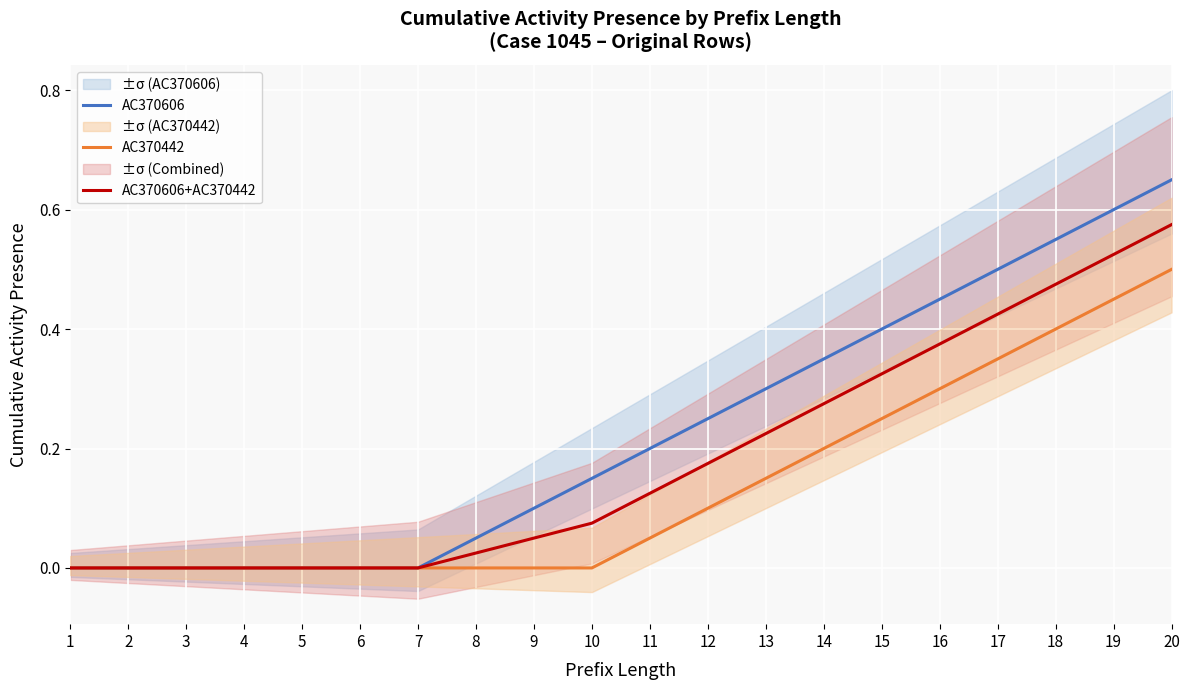

Is the value of AC370606+AC370442 at 7 greater than the value of AC370442 at 12?

No